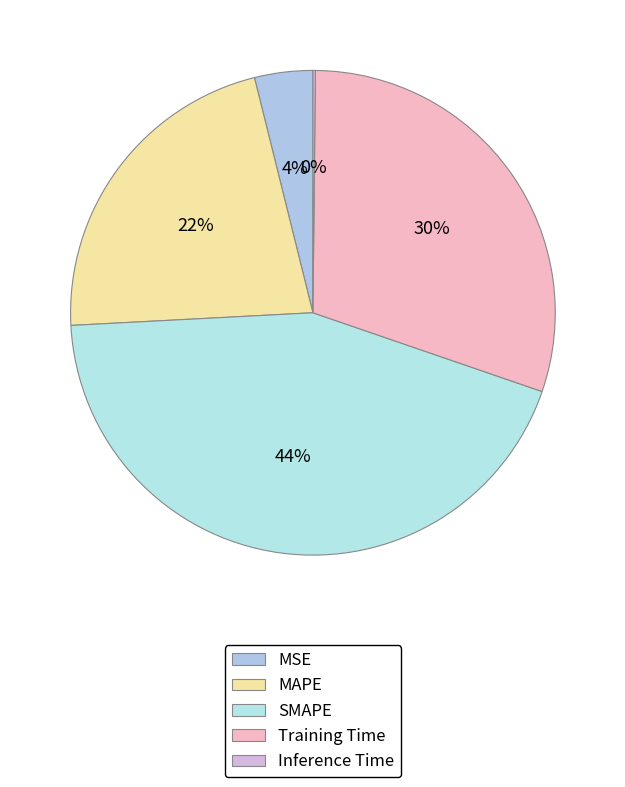

What is the largest slice in the pie chart?

SMAPE